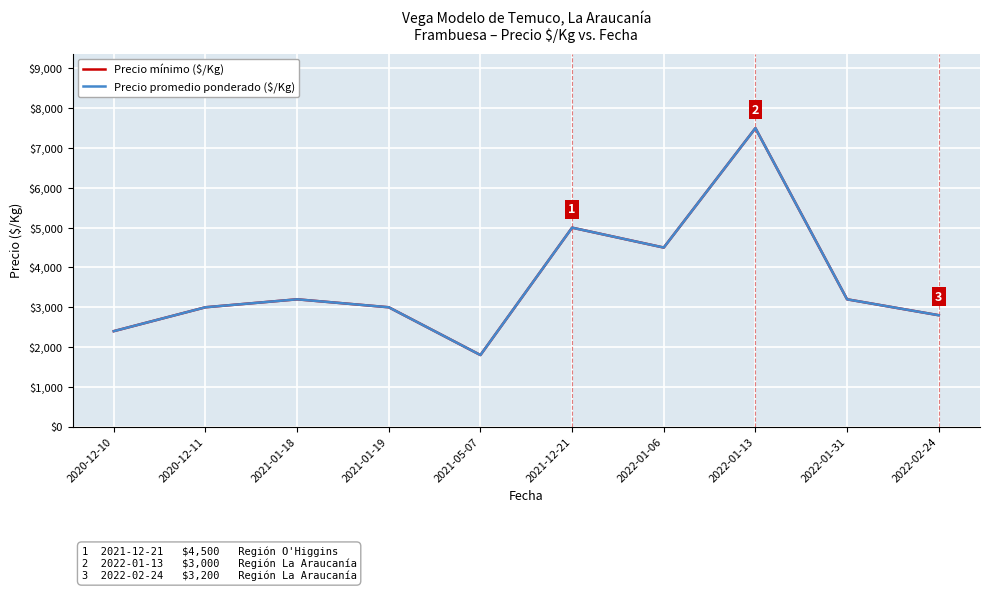

Does the chart display data point markers on the line(s)?

No